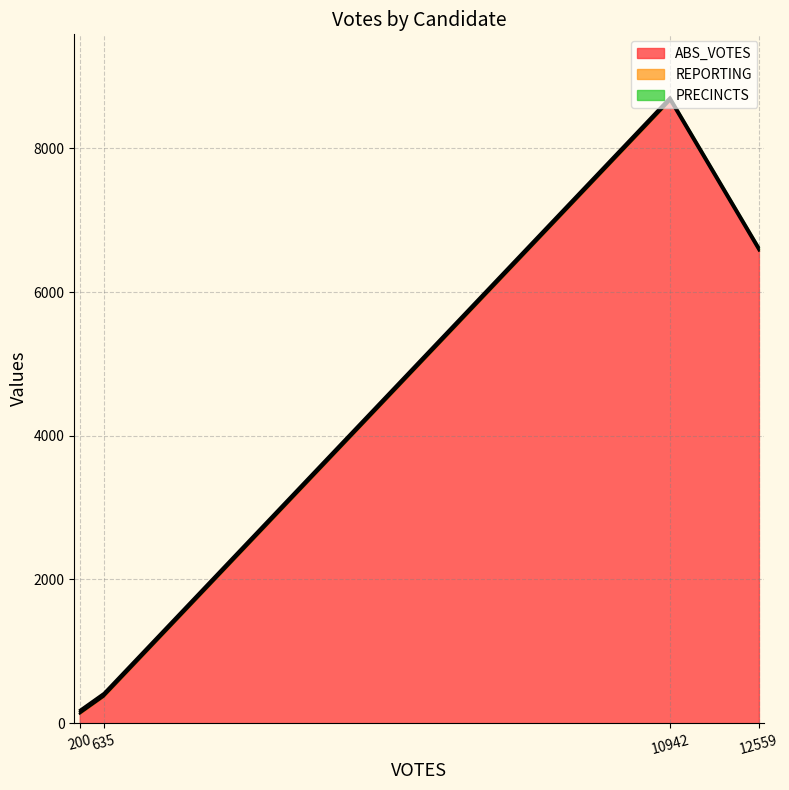

Is it true that ABS_VOTES equals 190 at stewartr?

False